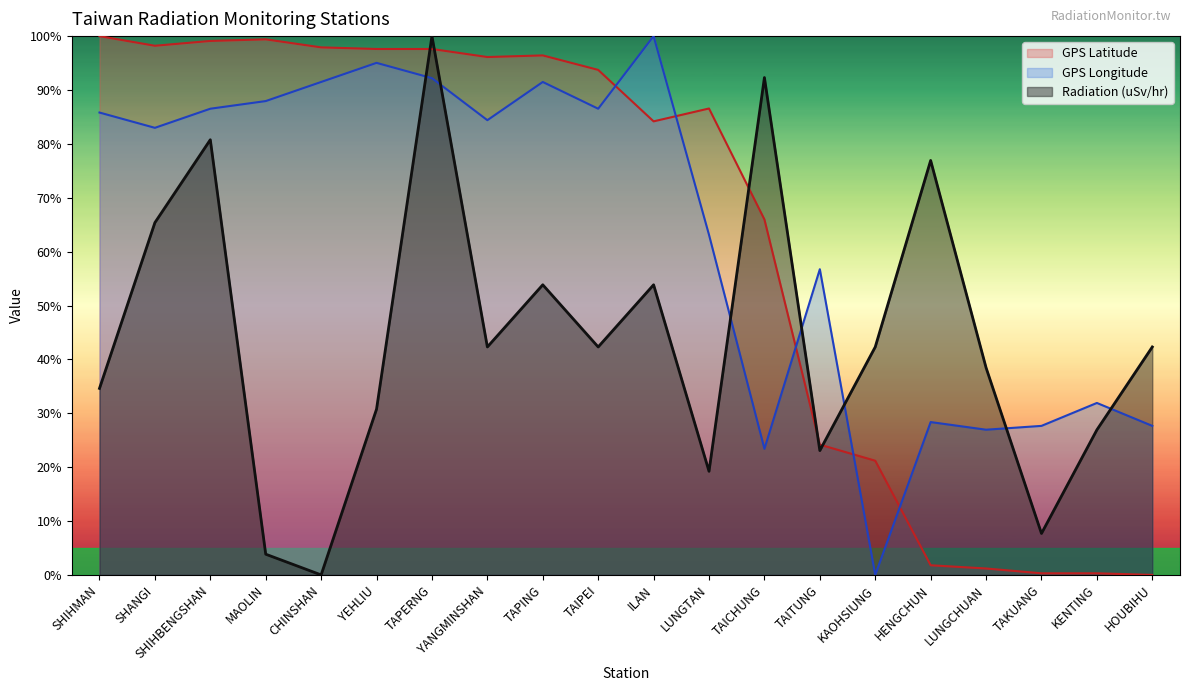

At which label does Radiation (uSv/hr) first exceed 42?

SHANGI